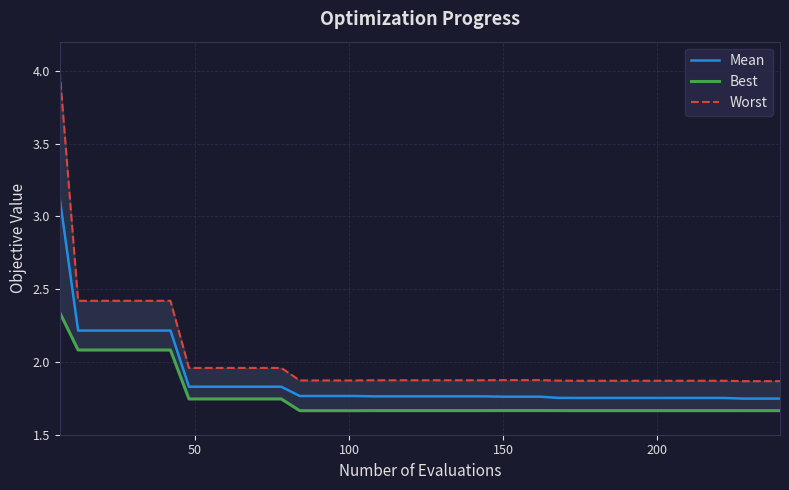

How many lines are shown in the chart?

3